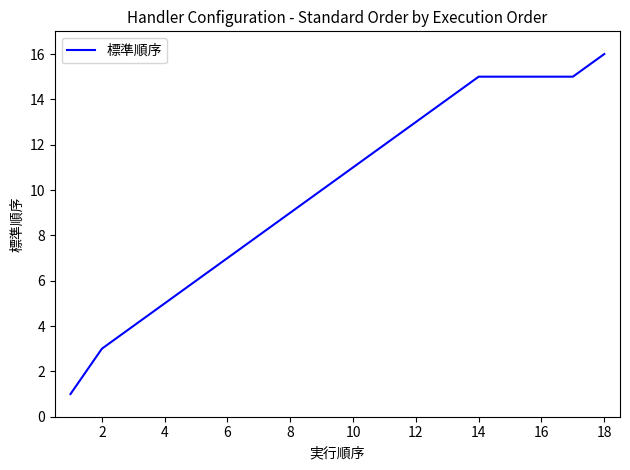

What is the maximum value shown in the chart?

16